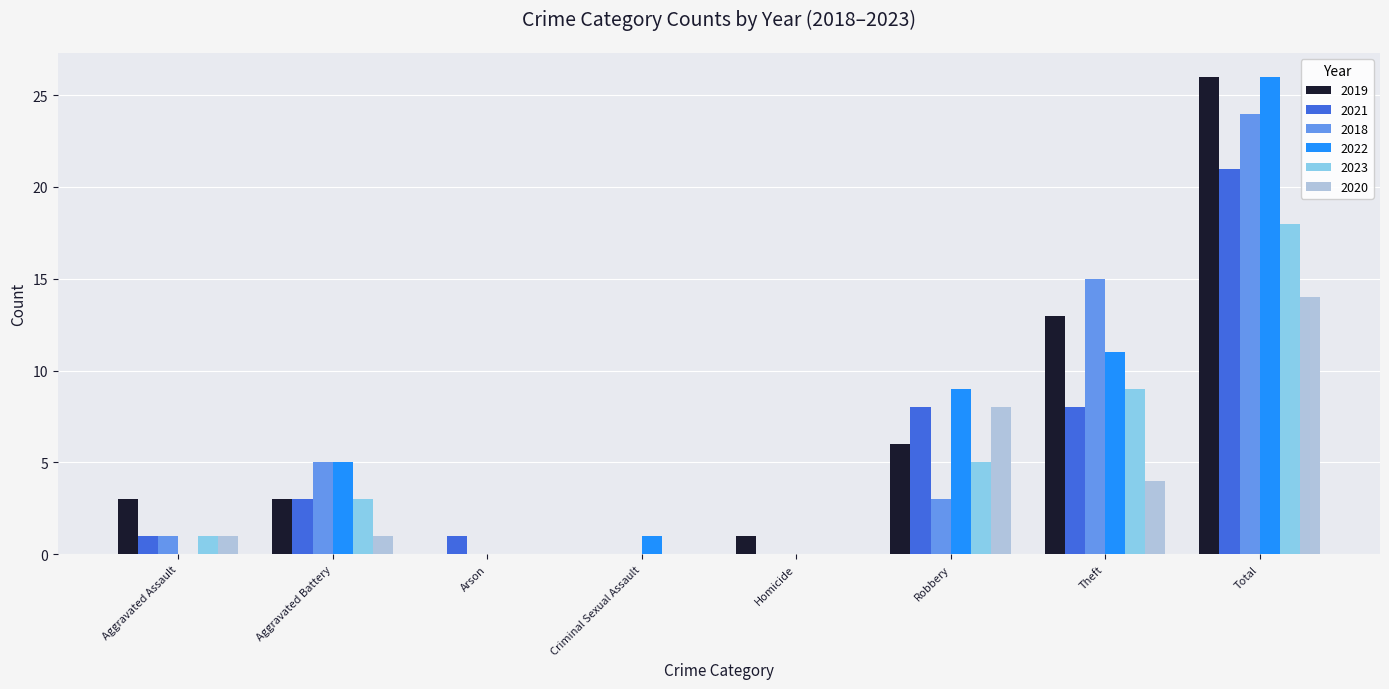

Are the bars grouped side by side (vs. stacked)?

Yes